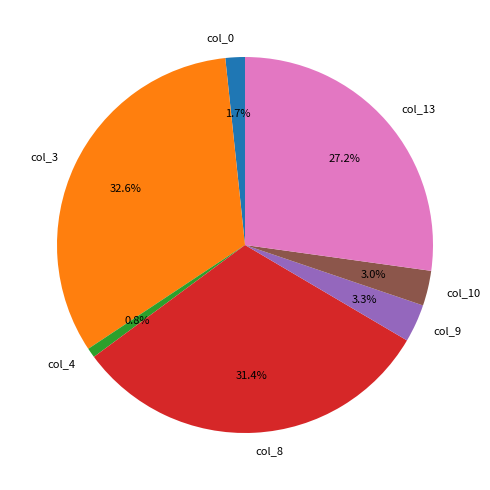

Is there any slice that represents more than half of the pie?

No